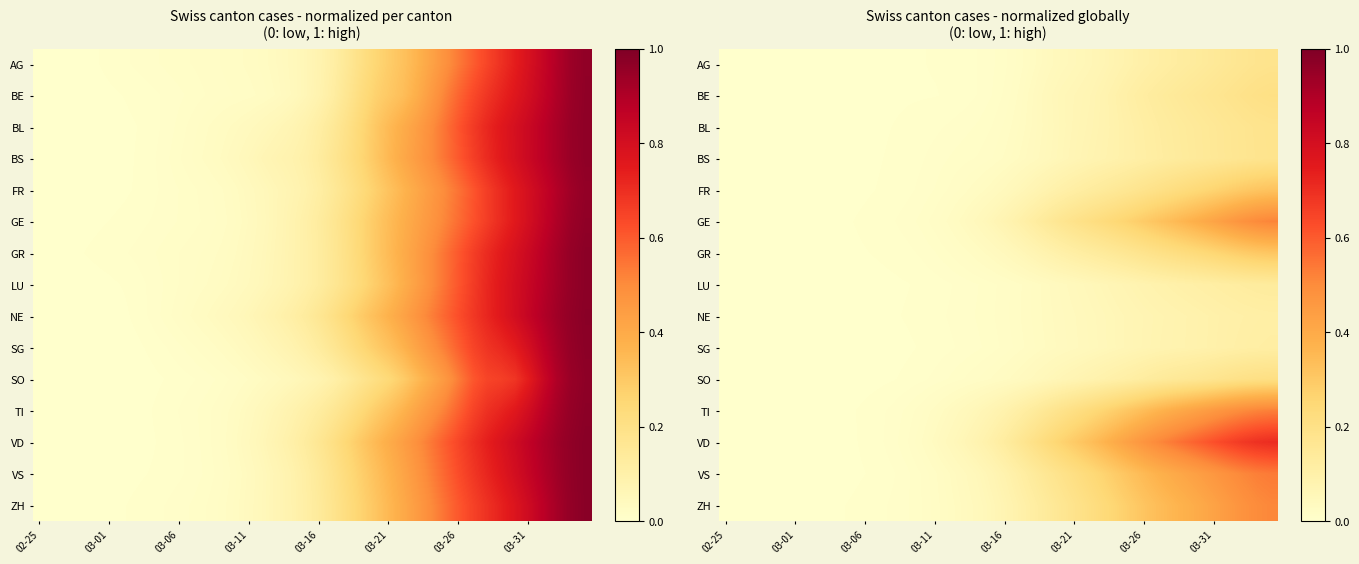

Which series has the largest range (max minus min)?

VD